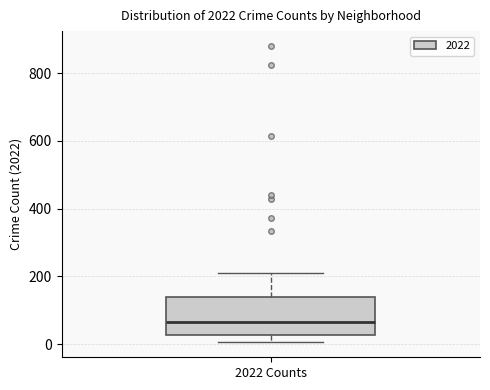

Transcribe this box plot: give where the median line is, the range the box spans, and where the two whiskers end, as read against the y-axis. The values are not printed on the chart, so give them approximately, as read against the axis.

median 60, box 20 to 140, whiskers 0 to 200